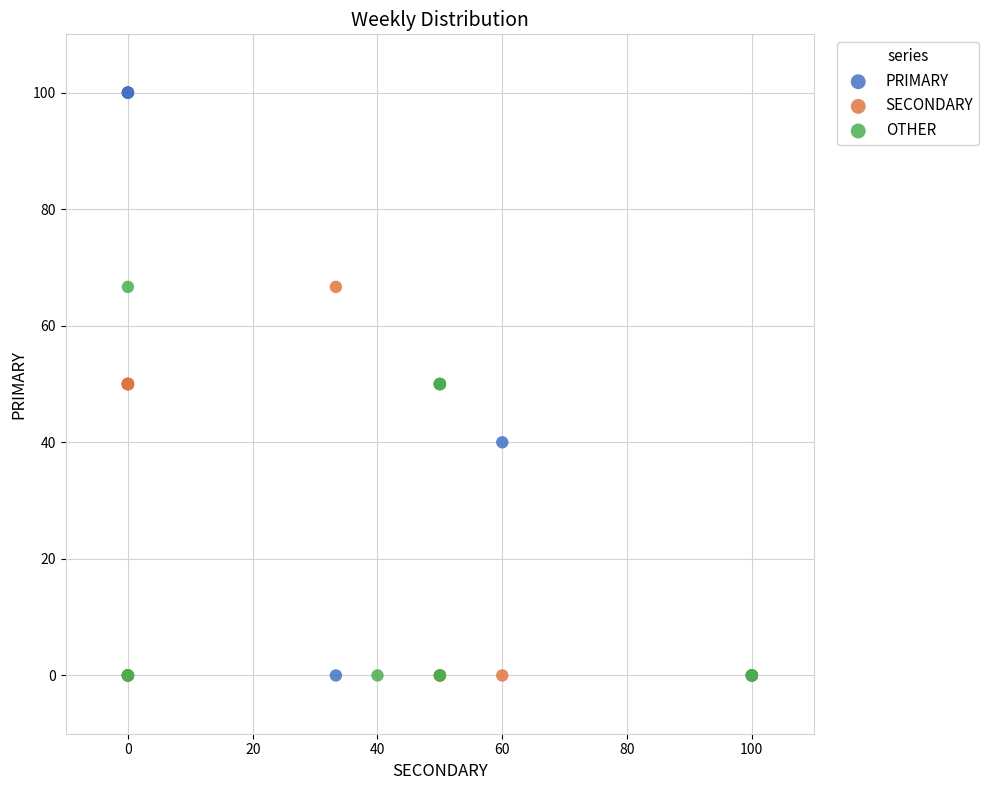

Which series reaches the maximum Y coordinate?

PRIMARY